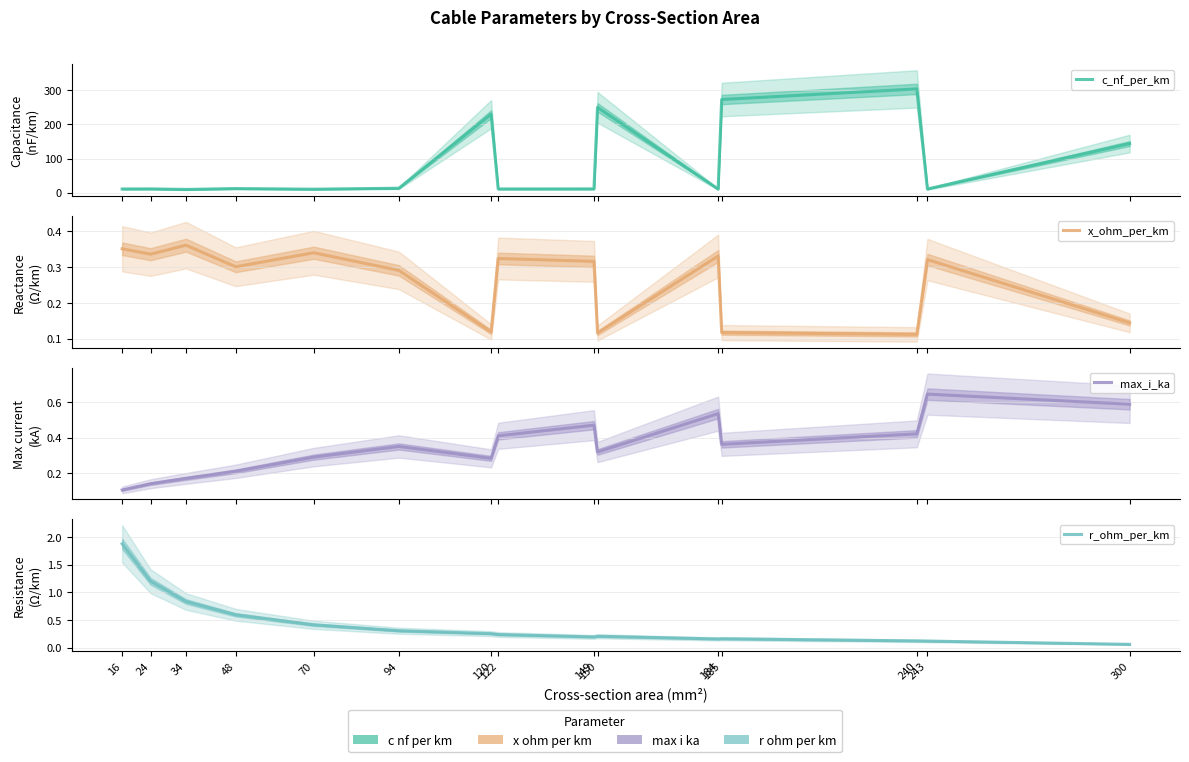

Is this an area chart (filled region under the line)?

No